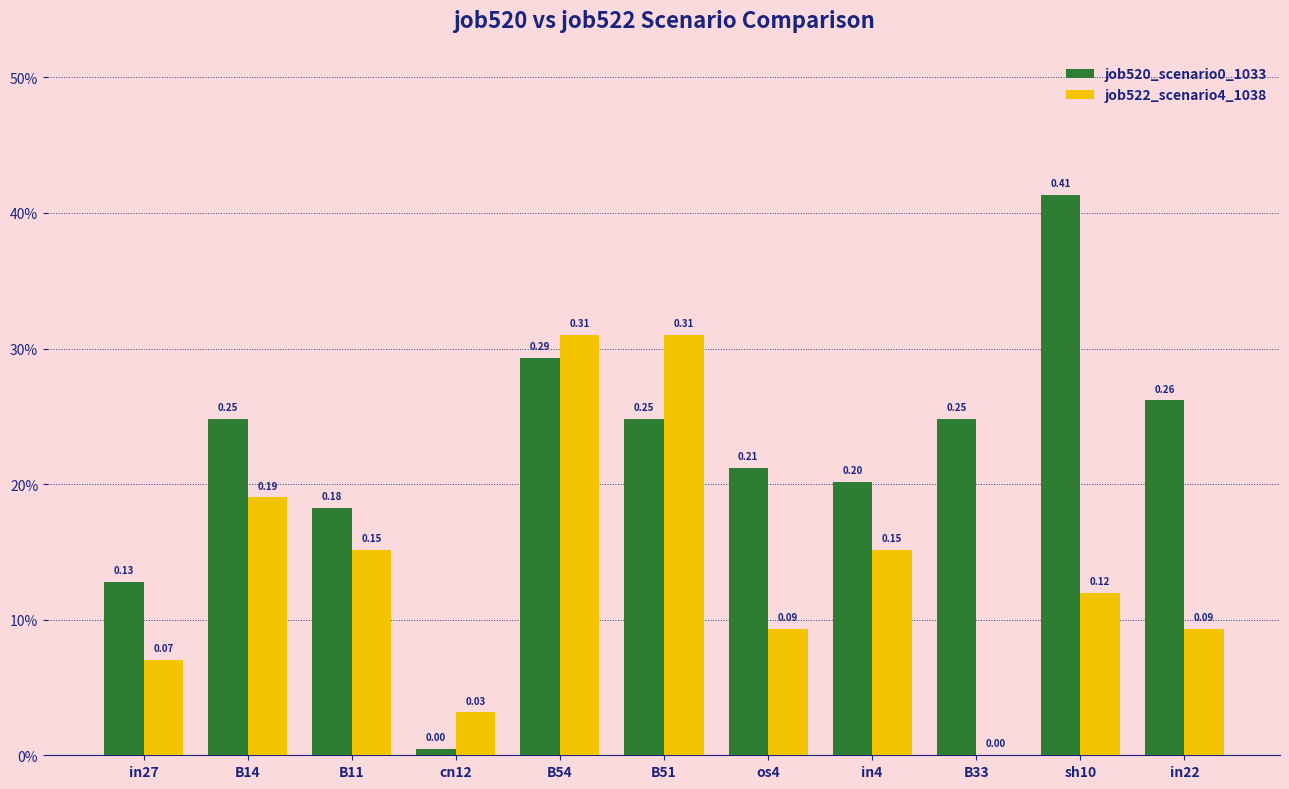

How many values in the job522_scenario4_1038 series exceed 0?

10